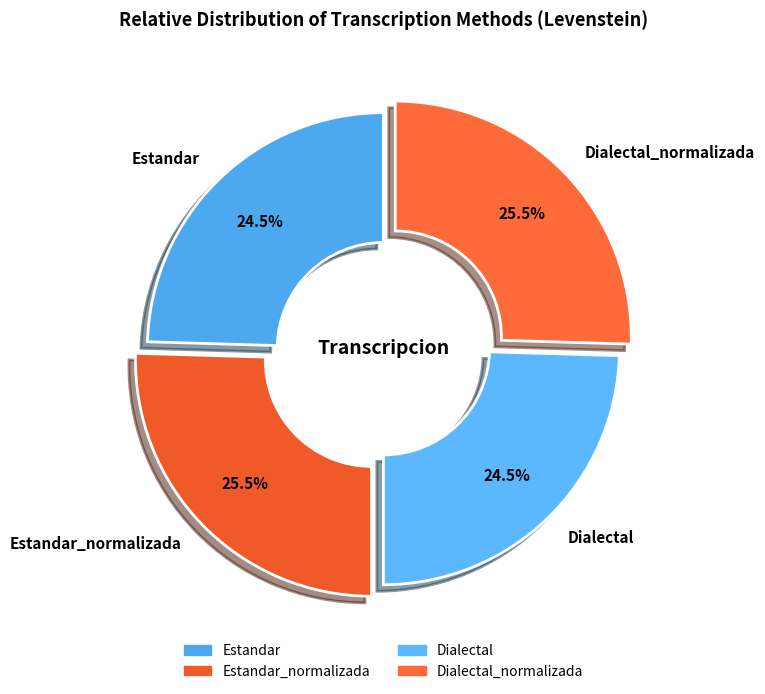

Is there any slice that represents more than half of the pie?

No